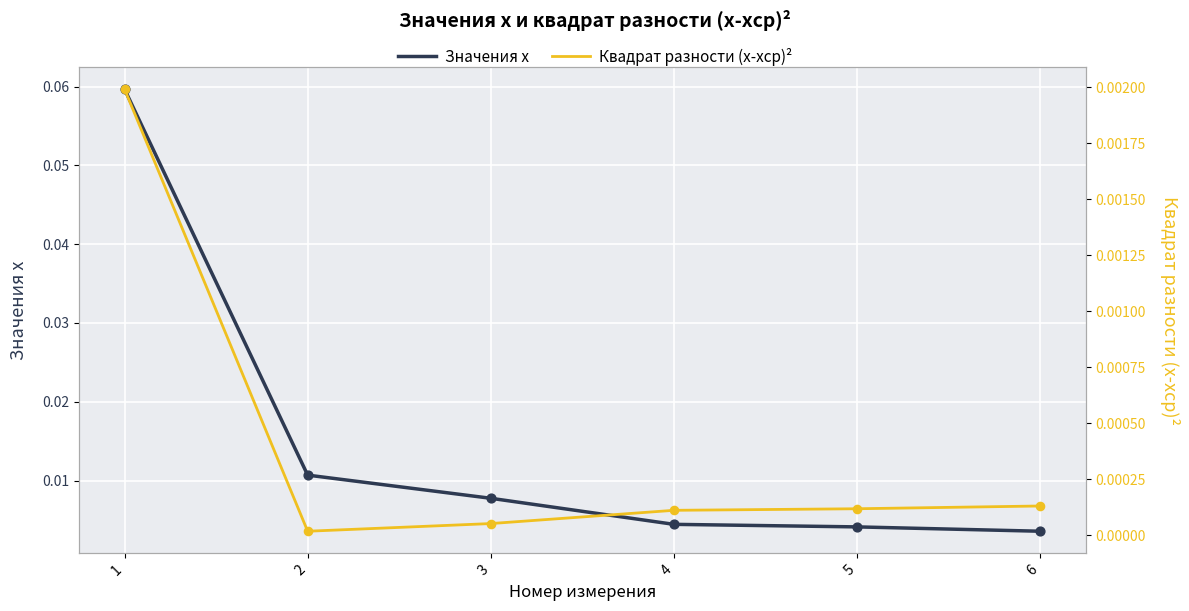

What are all the series names shown in the legend?

Значения x, Квадрат разности (x-xср)²